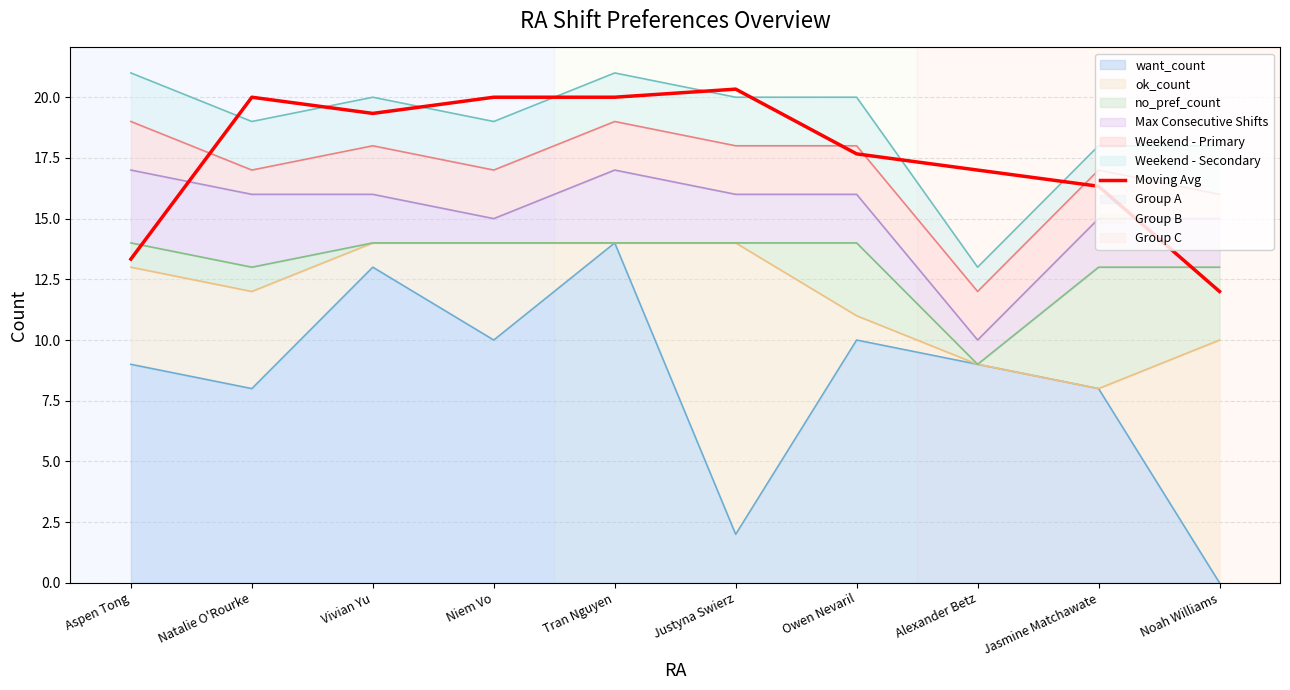

The value at Alexander Betz is 17.0. True or false?

True